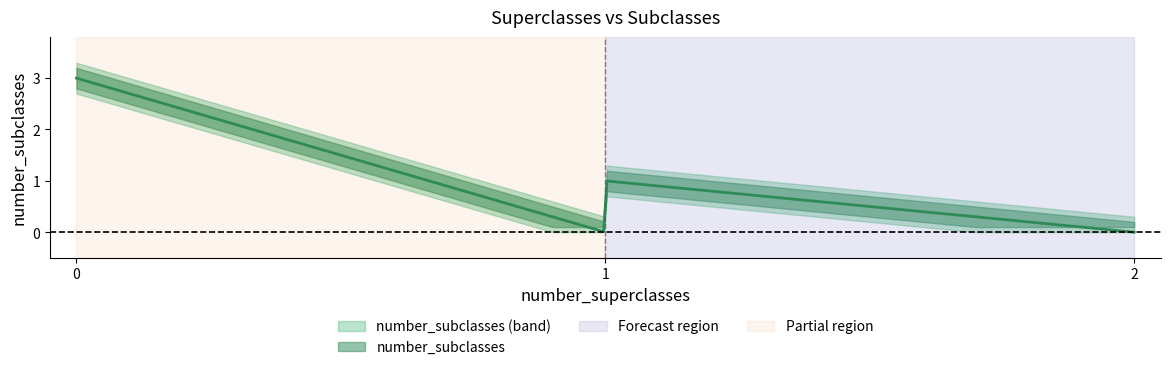

What is the greatest value displayed?

3